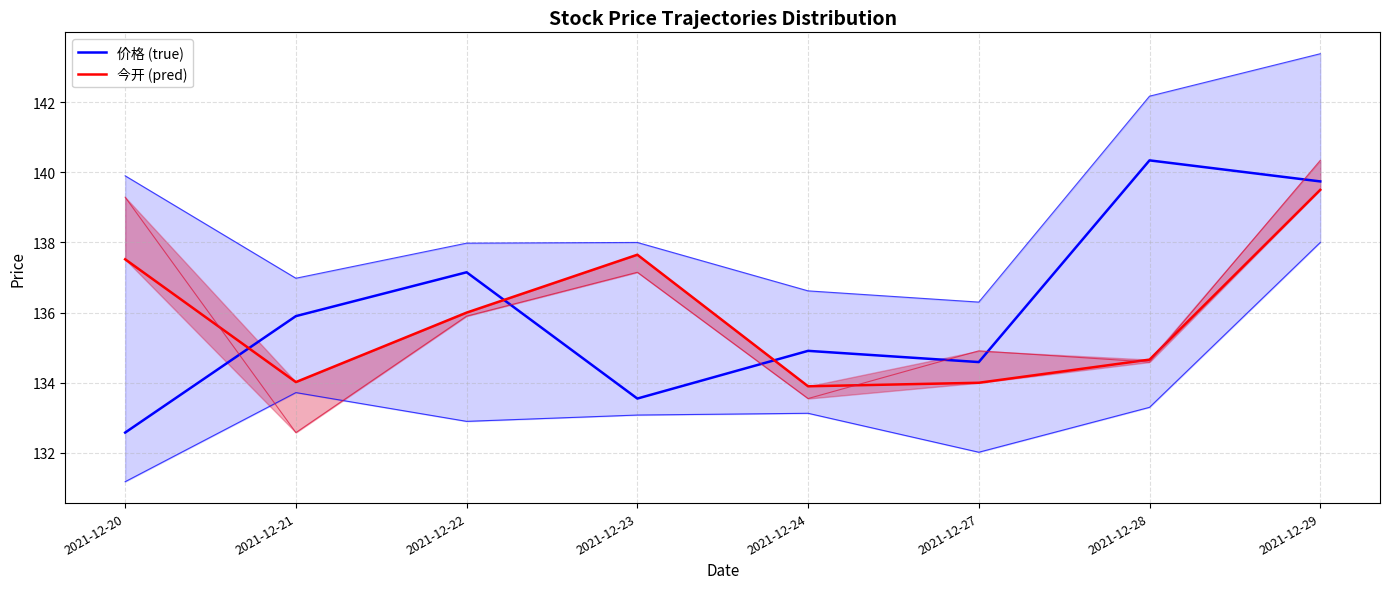

List the series in order of their overall mean, highest first.

价格 (true), 今开 (pred)